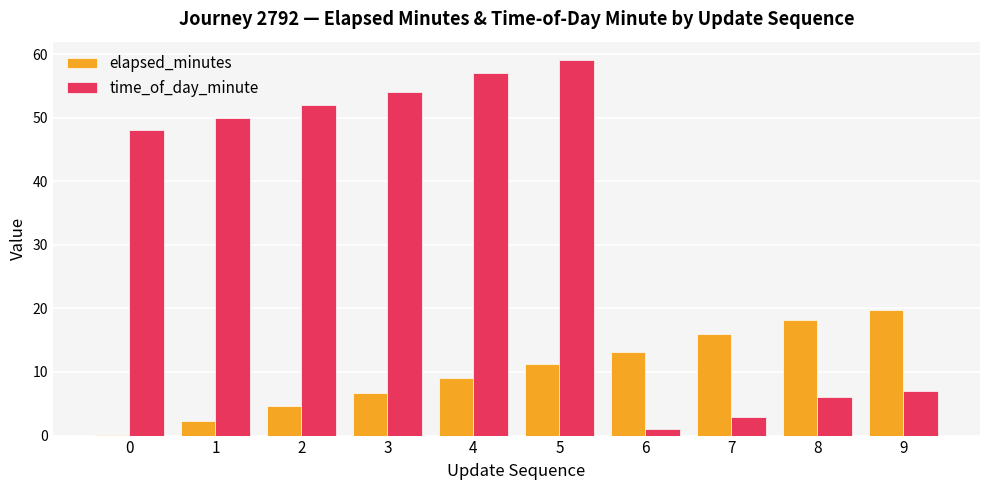

Are the bars horizontal?

No